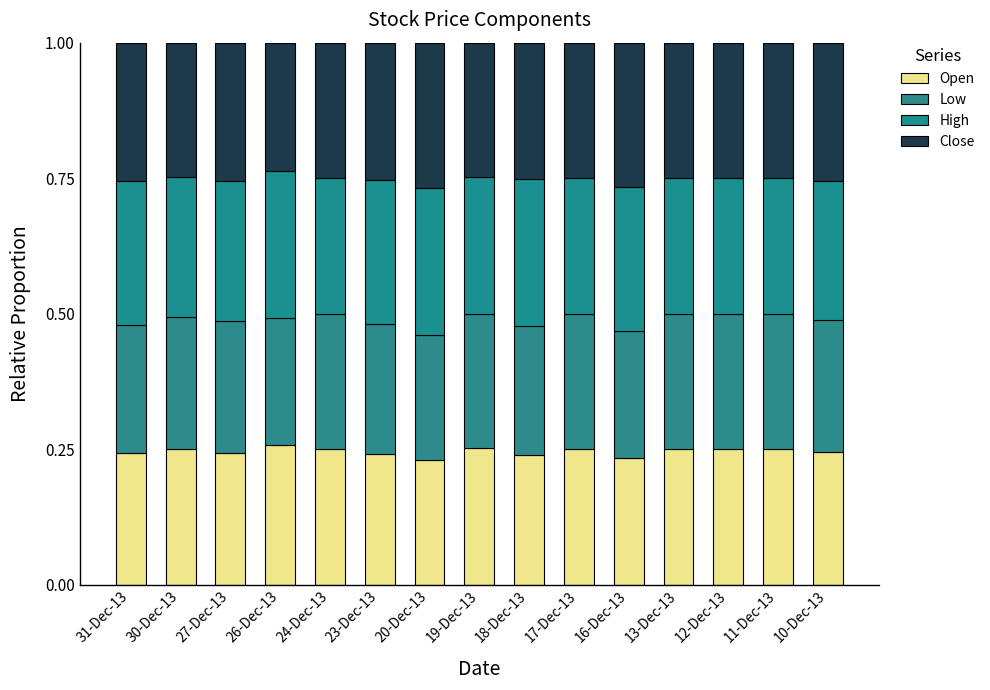

Are the bars grouped side by side (vs. stacked)?

No